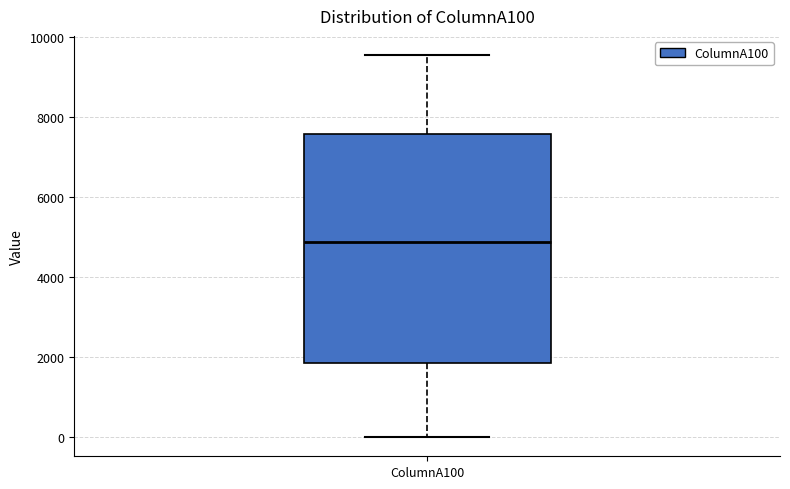

Read this box plot against the y-axis: the position of the median line, the range covered by the box, and the ends of both whiskers. The values are not printed on the chart, so give them approximately, as read against the axis.

median 4800, box 1800 to 7600, whiskers 0 to 9600